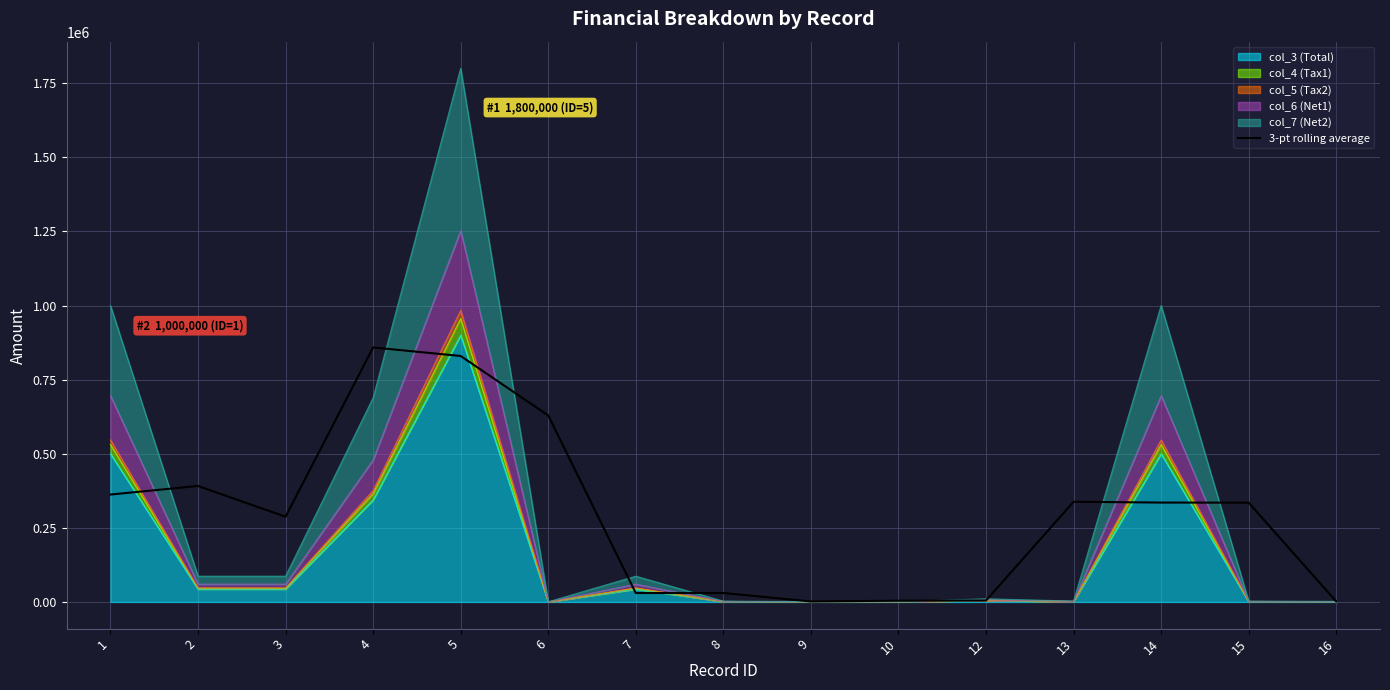

What is the value of the 9th point from the left?

1616.8